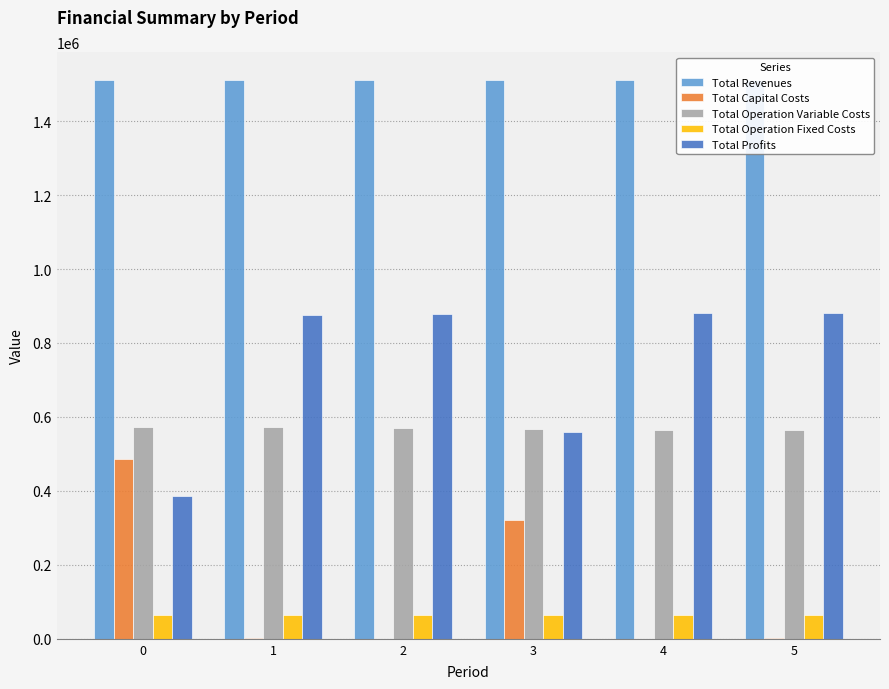

What is the sum of the Total Capital Costs values at 1 and 3?

320975.0